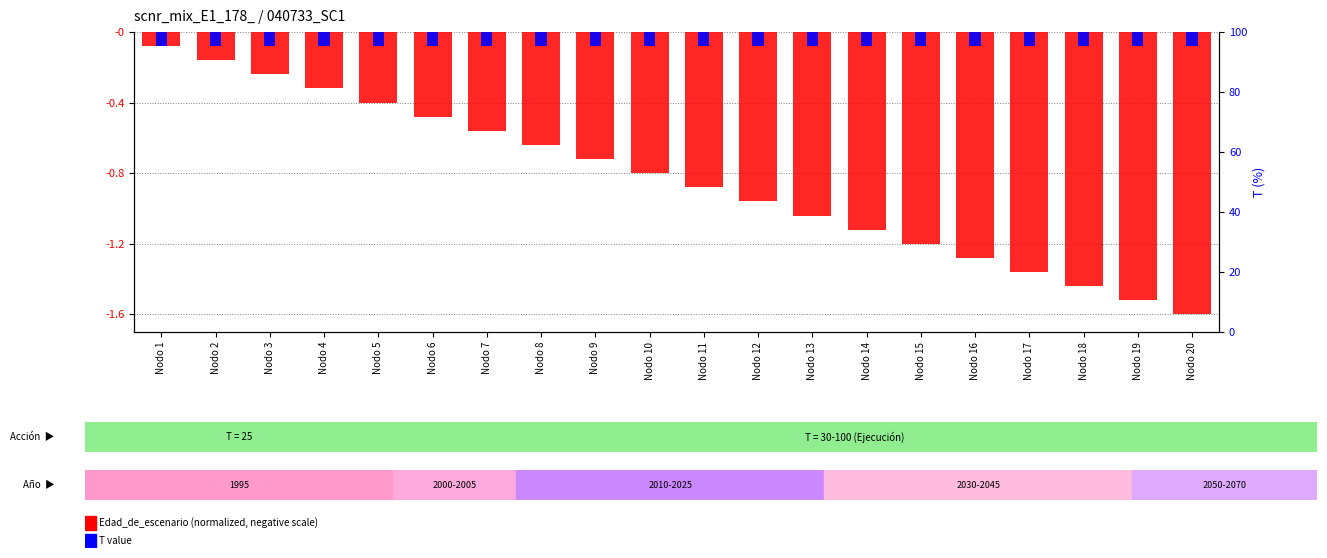

Which series changed the most between Nodo 12 and Nodo 20?

Edad_de_escenario (normalized)